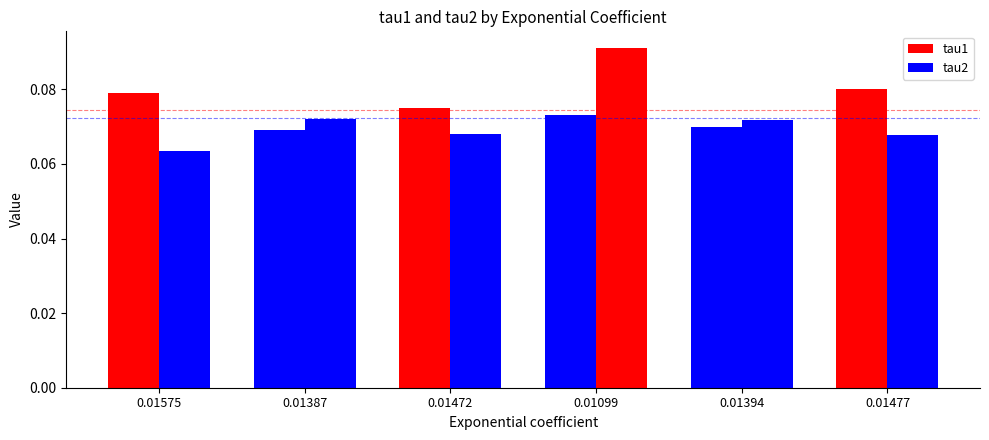

The value of tau1 at 0.01472 is 0.1. True or false?

True